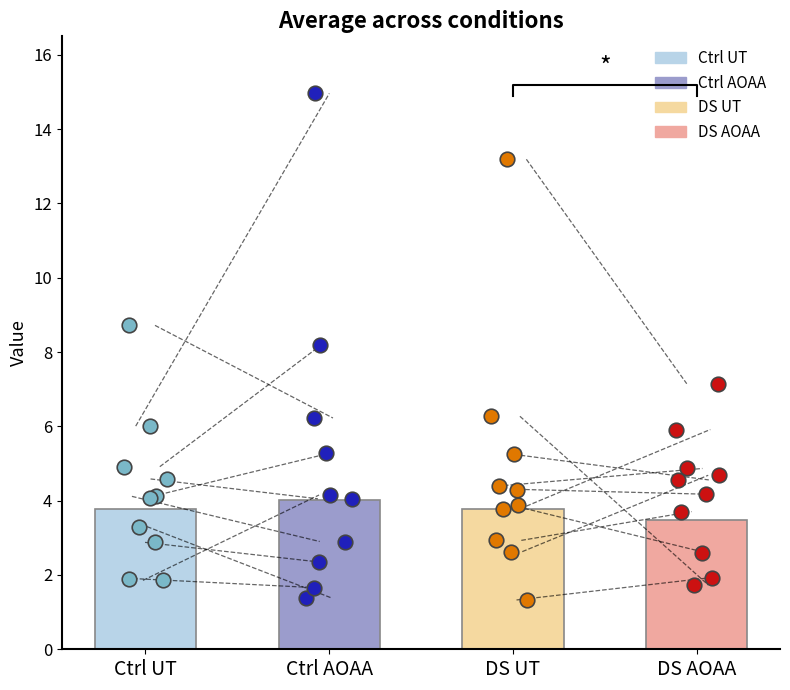

What are all the series names shown in the legend?

Ctrl UT, Ctrl AOAA, DS UT, DS AOAA